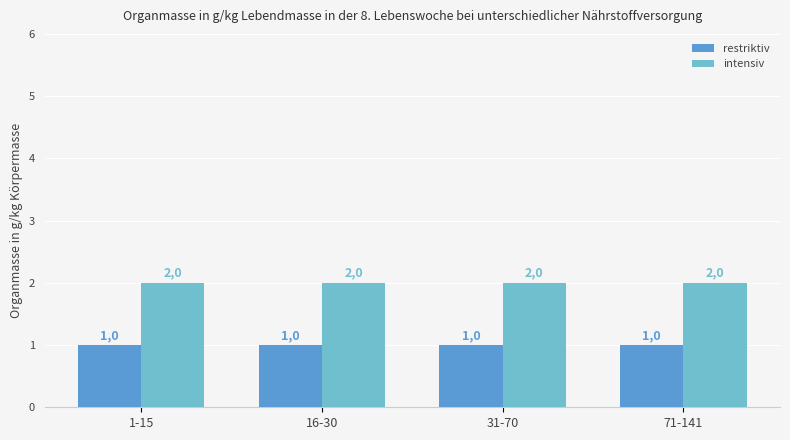

Reading right to left, list all the values displayed in this chart.

restriktiv: 1	1	1	1
intensiv: 2	2	2	2